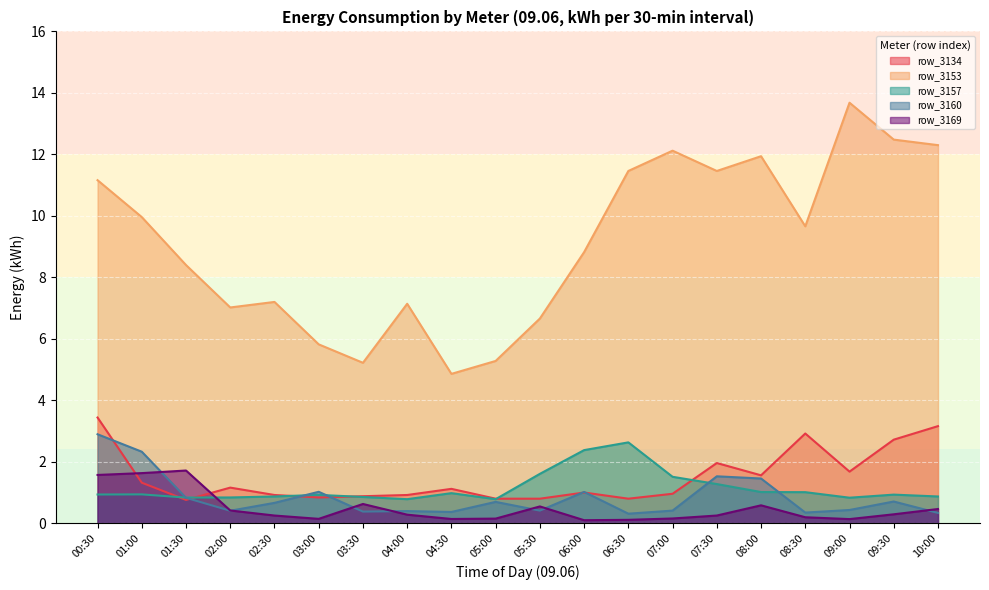

True or false: row_3169 has a value of 0.2 at 05:00.

True